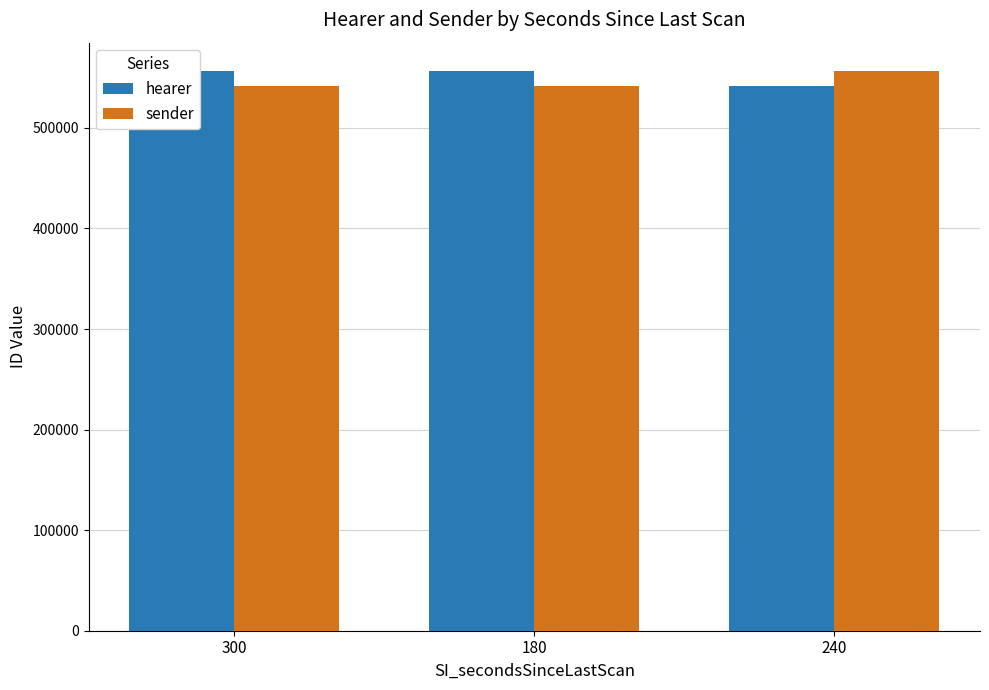

Reading left to right, transcribe all the data shown in this chart.

hearer: 556868	556868	541784
sender: 541784	541784	556868